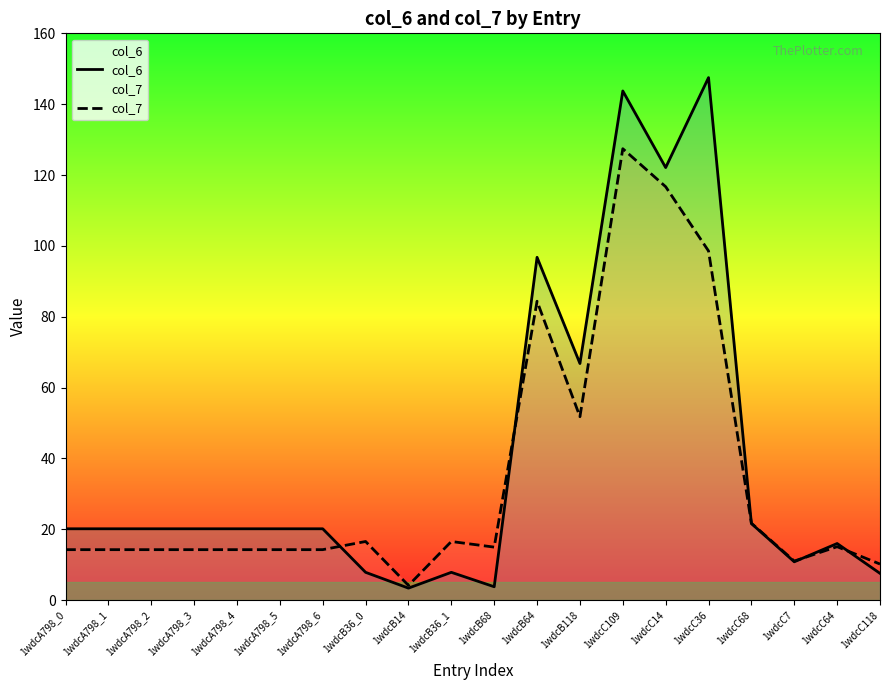

What is the label of the 9th point from the right?

1wdcB64